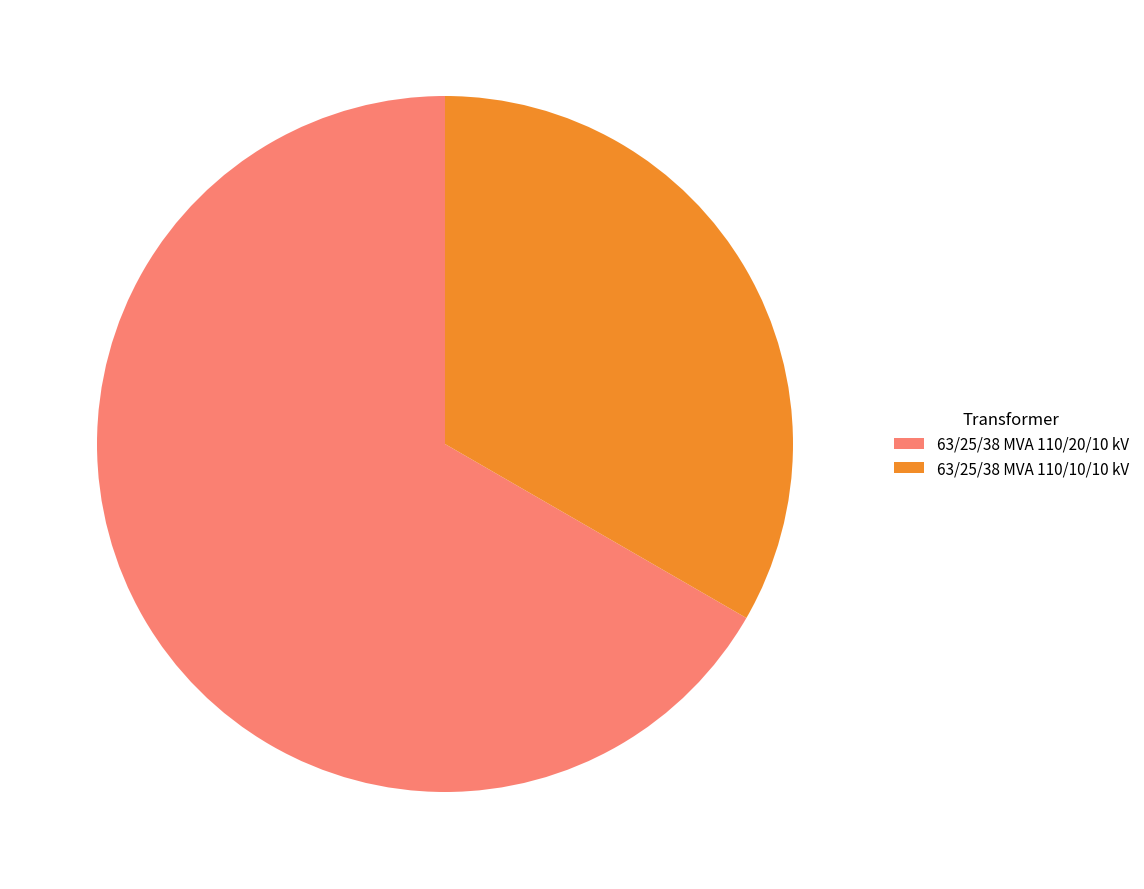

Which category accounts for the majority?

63/25/38 MVA 110/20/10 kV